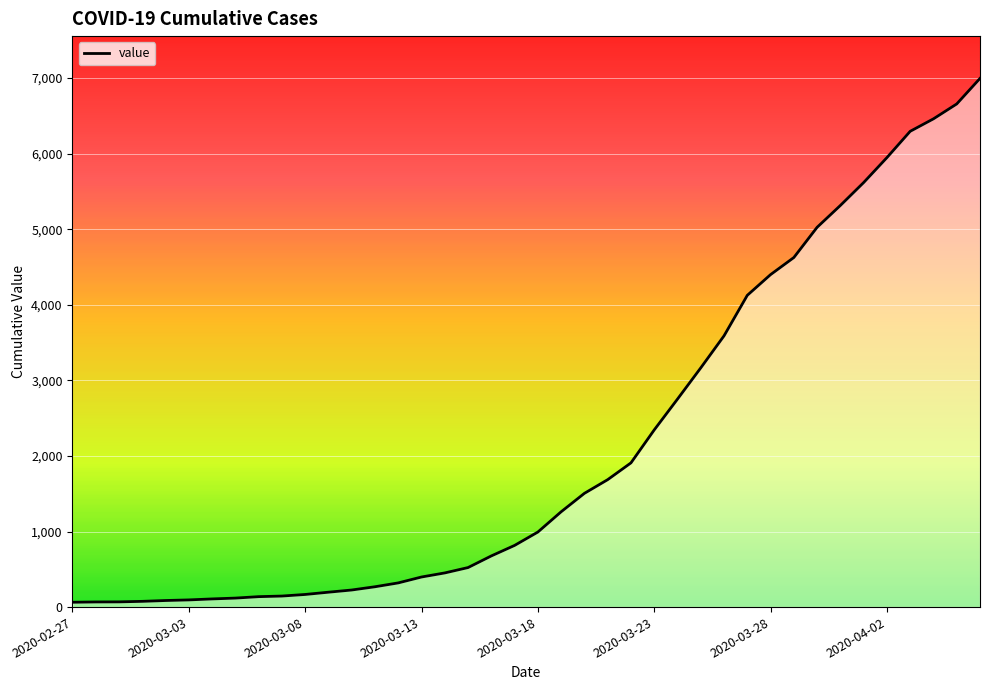

What is the maximum value shown in the chart?

6995